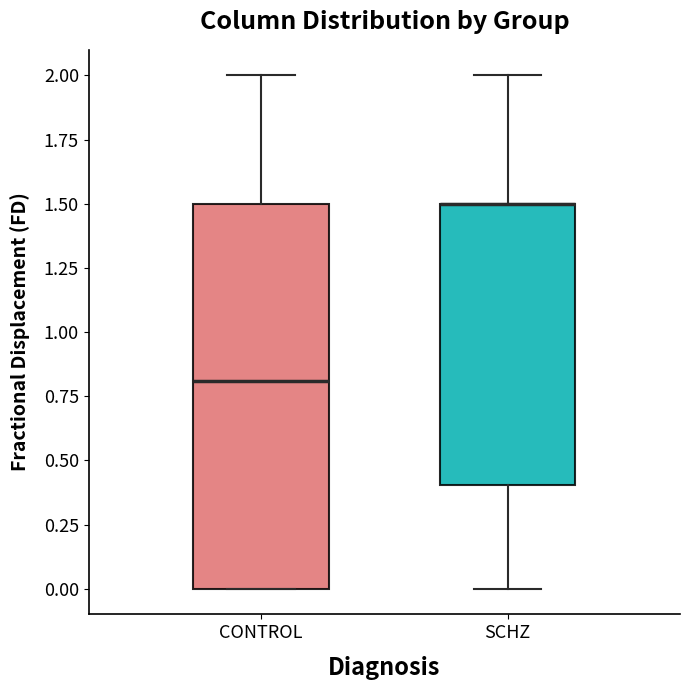

Comparing the boxes themselves (not the whiskers), which one is the tallest?

CONTROL